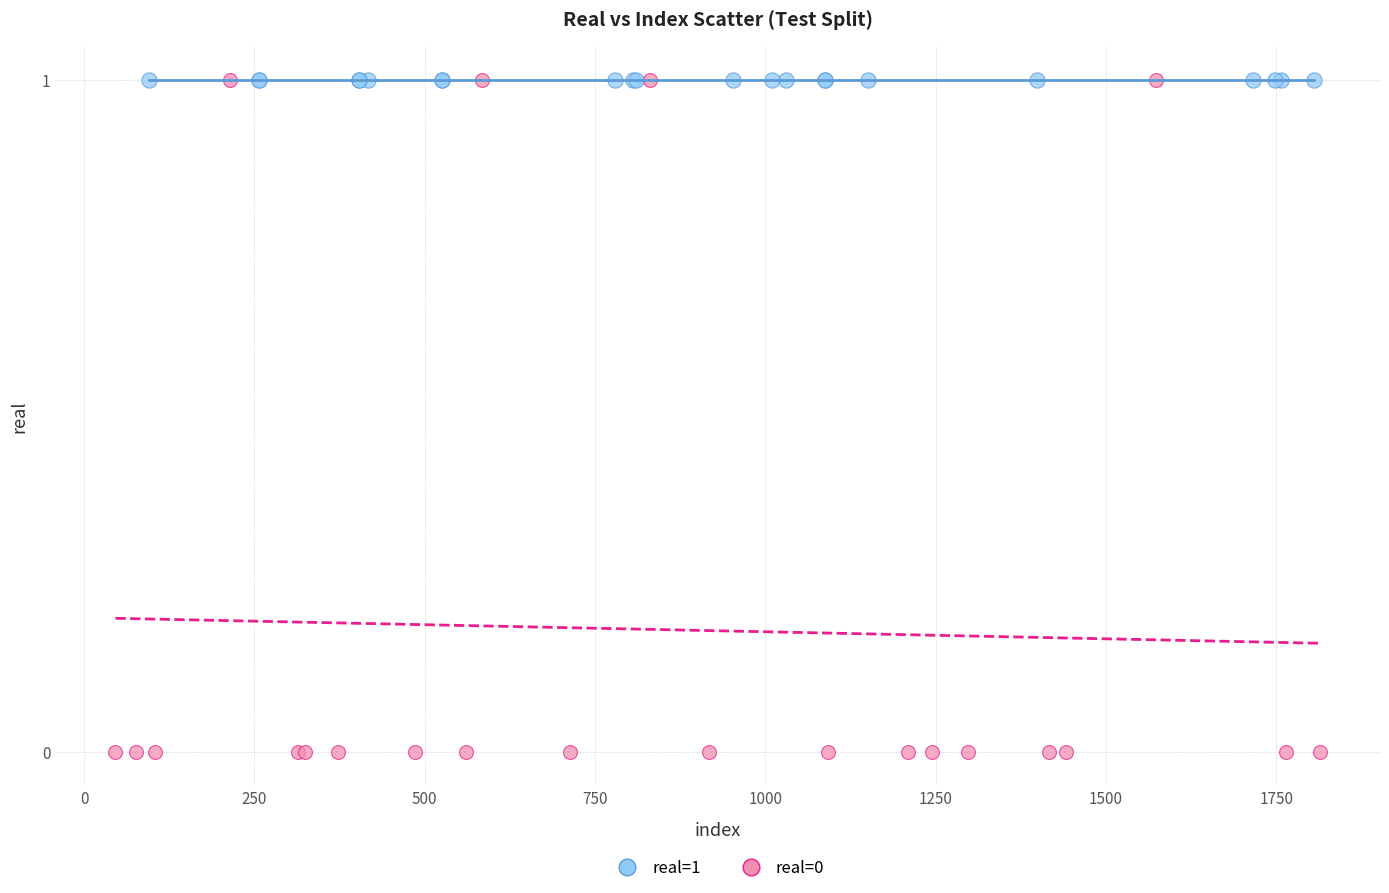

What are all the series names shown in the legend?

real=1, real=0